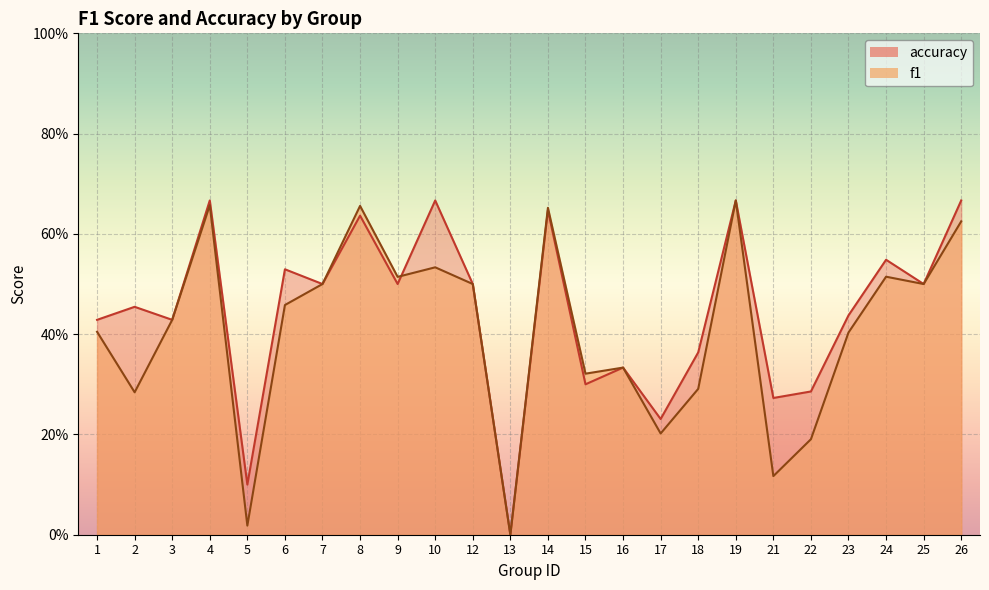

True or false: f1 and accuracy cross at least once.

True